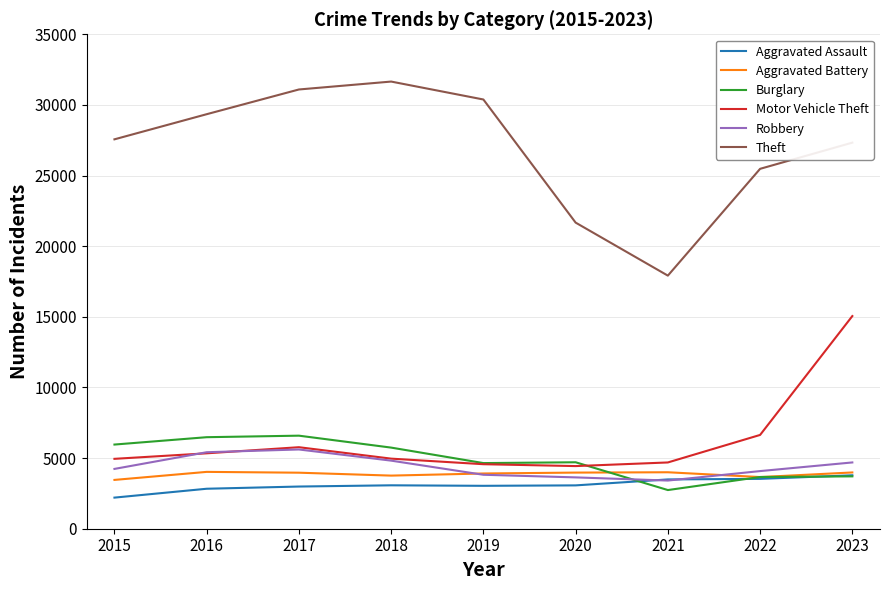

Which series has the largest range (max minus min)?

Theft